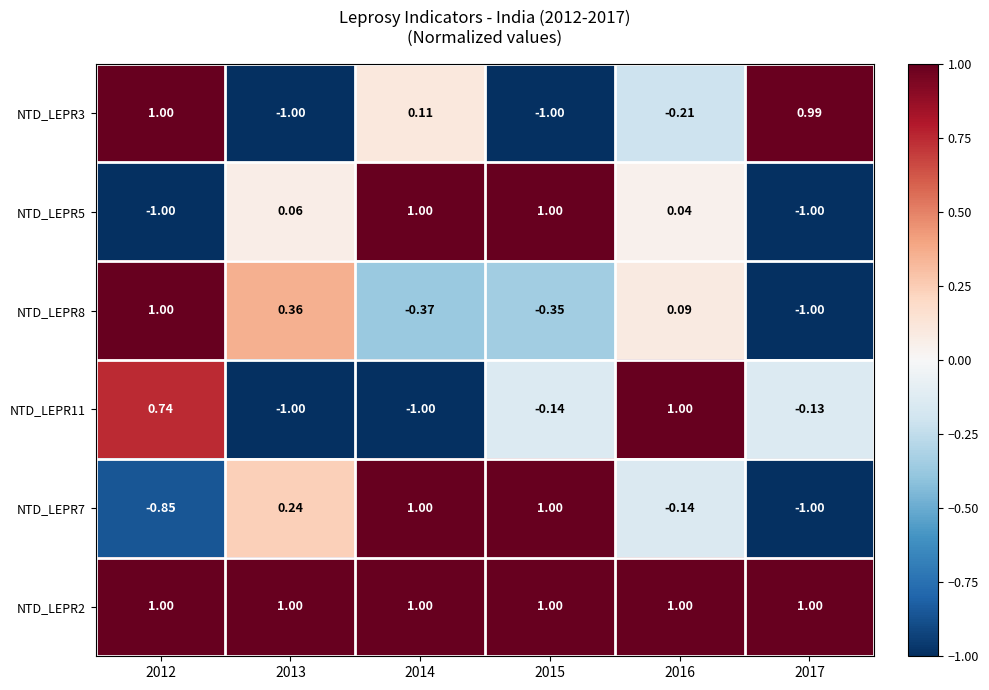

Reading left to right, transcribe all the data shown in this chart.

NTD_LEPR3: 2012=1.0	2013=-1.0	2014=0.1	2015=-1.0	2016=-0.2	2017=1.0
NTD_LEPR5: 2012=-1.0	2013=0.1	2014=1.0	2015=1.0	2016=0.0	2017=-1.0
NTD_LEPR8: 2012=1.0	2013=0.4	2014=-0.4	2015=-0.3	2016=0.1	2017=-1.0
NTD_LEPR11: 2012=0.7	2013=-1.0	2014=-1.0	2015=-0.1	2016=1.0	2017=-0.1
NTD_LEPR7: 2012=-0.8	2013=0.2	2014=1.0	2015=1.0	2016=-0.1	2017=-1.0
NTD_LEPR2: 2012=1.0	2013=1.0	2014=1.0	2015=1.0	2016=1.0	2017=1.0